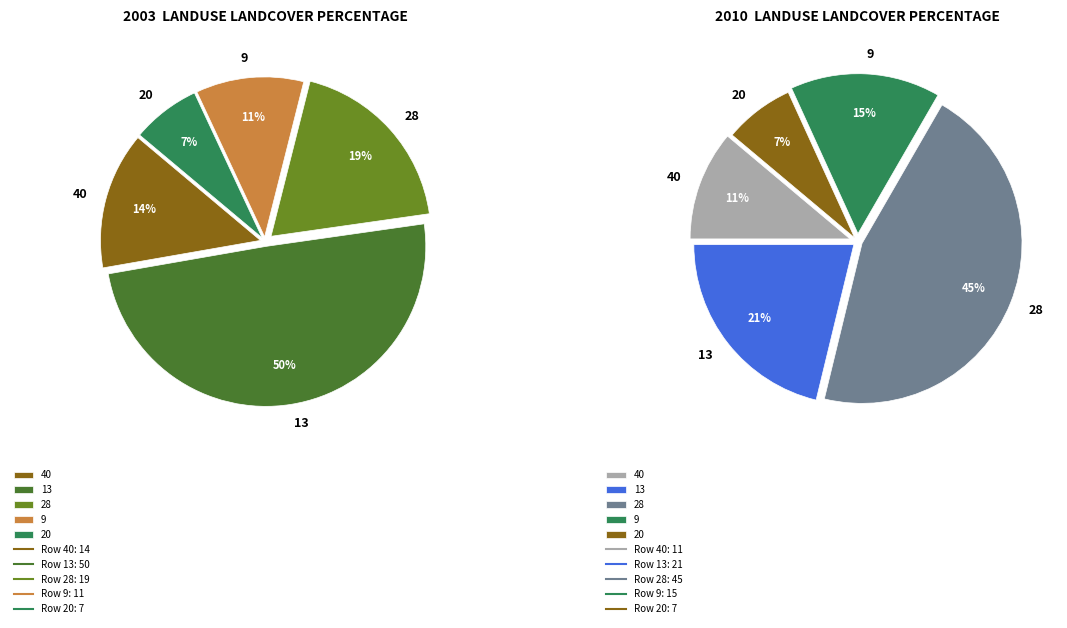

Is it true that 28 is 29% of the pie?

False